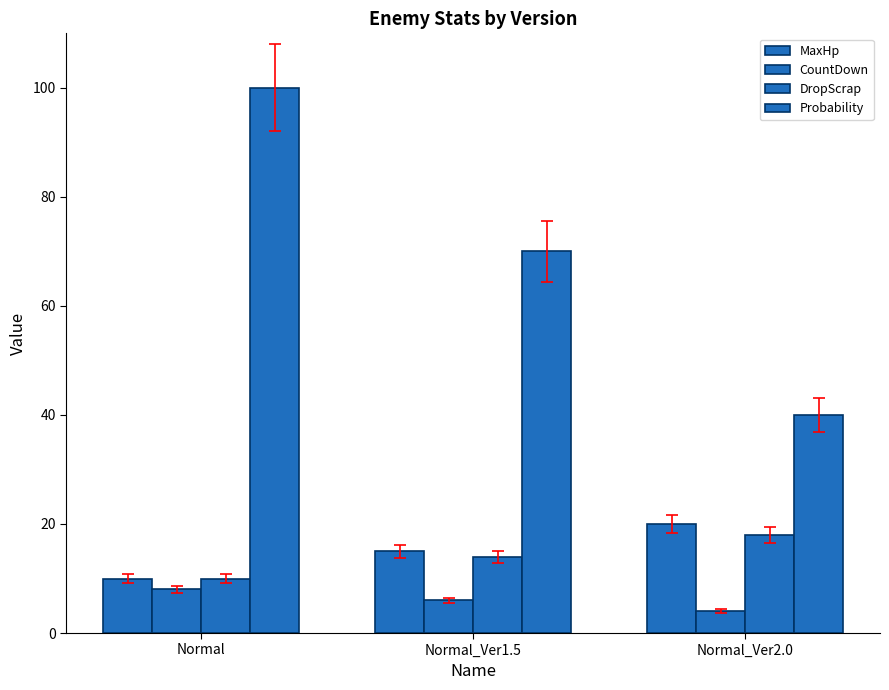

What is the label of the 3rd bar from the left?

Normal_Ver2.0